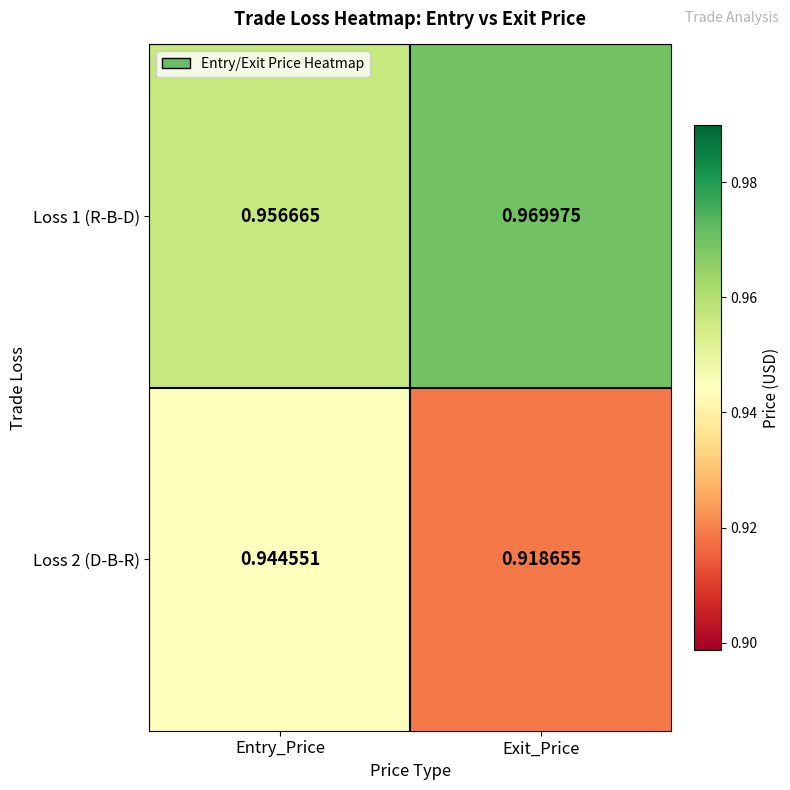

What is the total value across all series at Entry_Price?

1.9